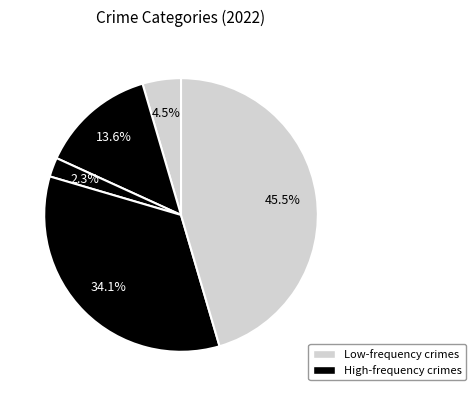

Count the number of slices in the pie.

5